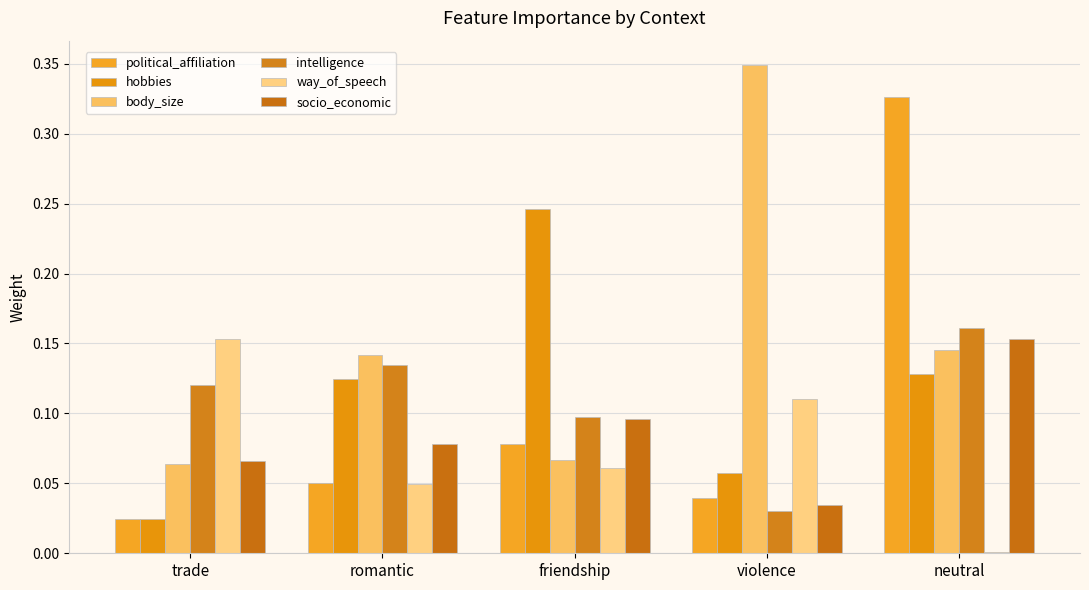

How many series are shown in this chart?

6